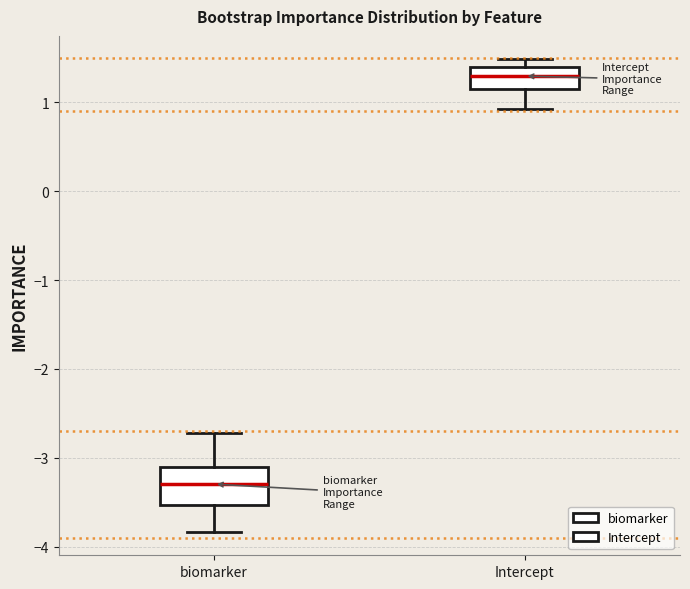

Reading left to right, transcribe this box plot: for each box, give where its median line is, the range the box spans, and where its two whiskers end, as read against the y-axis. The values are not printed on the chart, so give them approximately, as read against the axis.

biomarker: median -3.3, box -3.5 to -3.1, whiskers -3.8 to -2.7
Intercept: median 1.3, box 1.2 to 1.4, whiskers 0.9 to 1.5